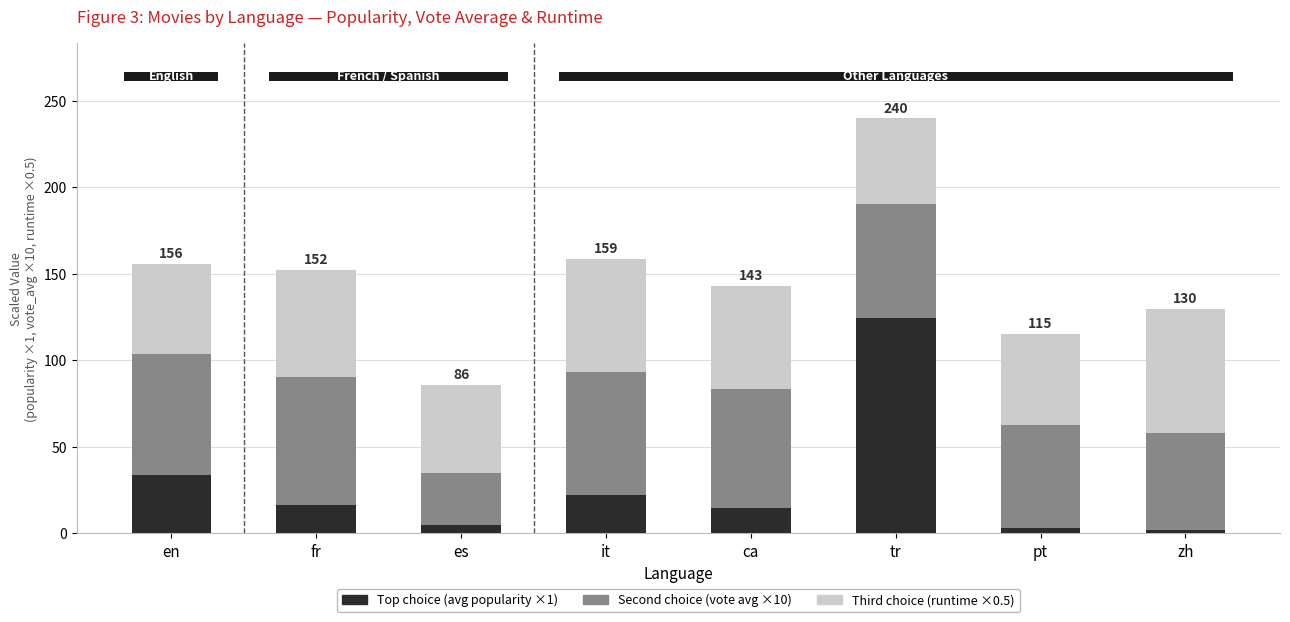

At which category is the sum across all series the highest?

tr